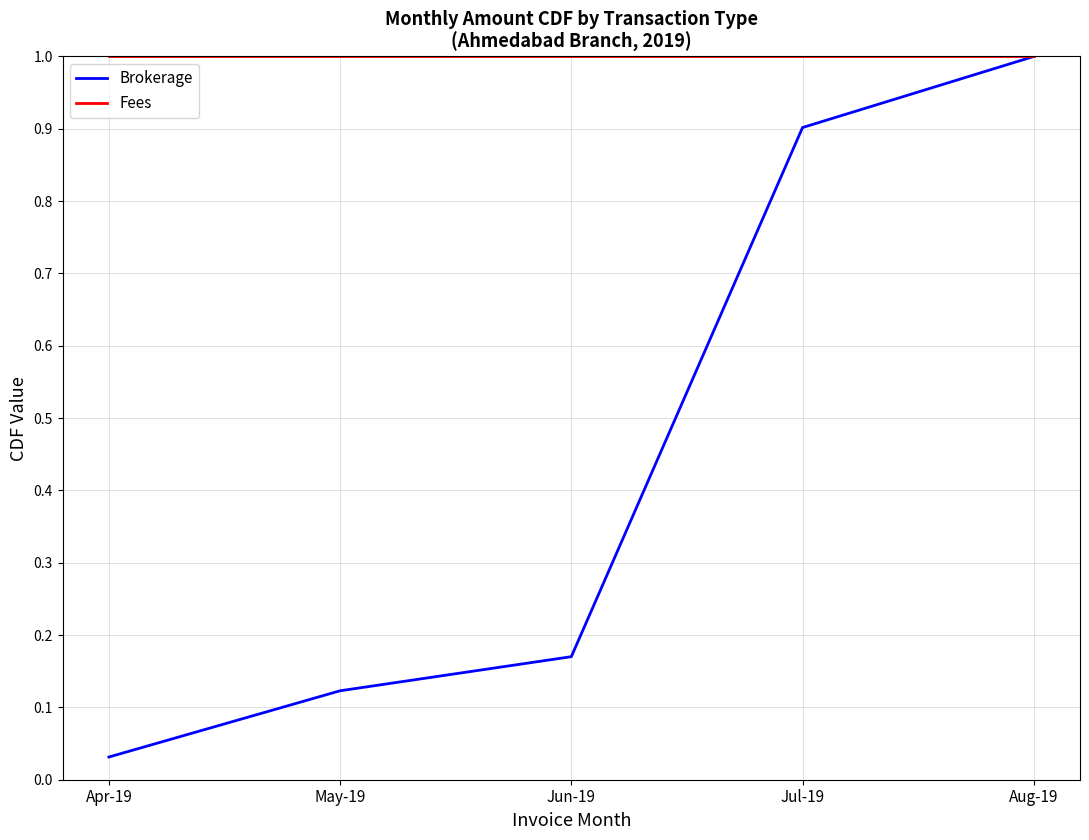

Is it true that Brokerage equals 0.9 at Jul-19?

True